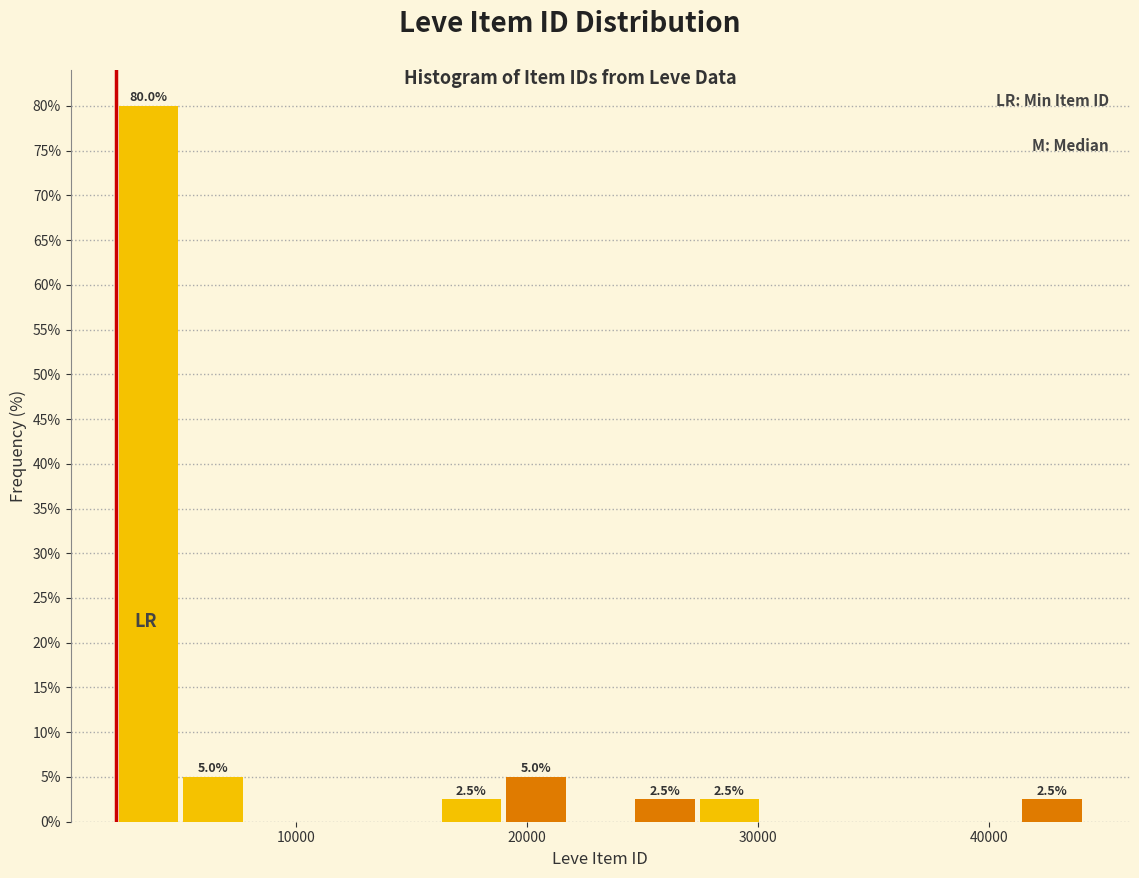

Around what value on the x-axis is the tallest bar? Give the approximate position of its centre, as read against the axis.

4000